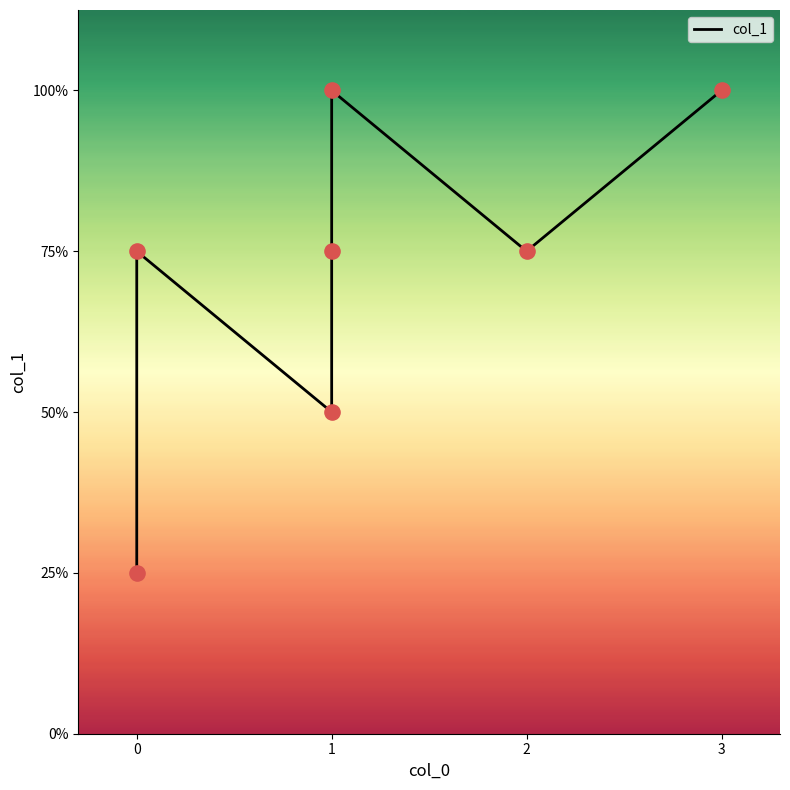

Between 3 and 1, which is larger?

3